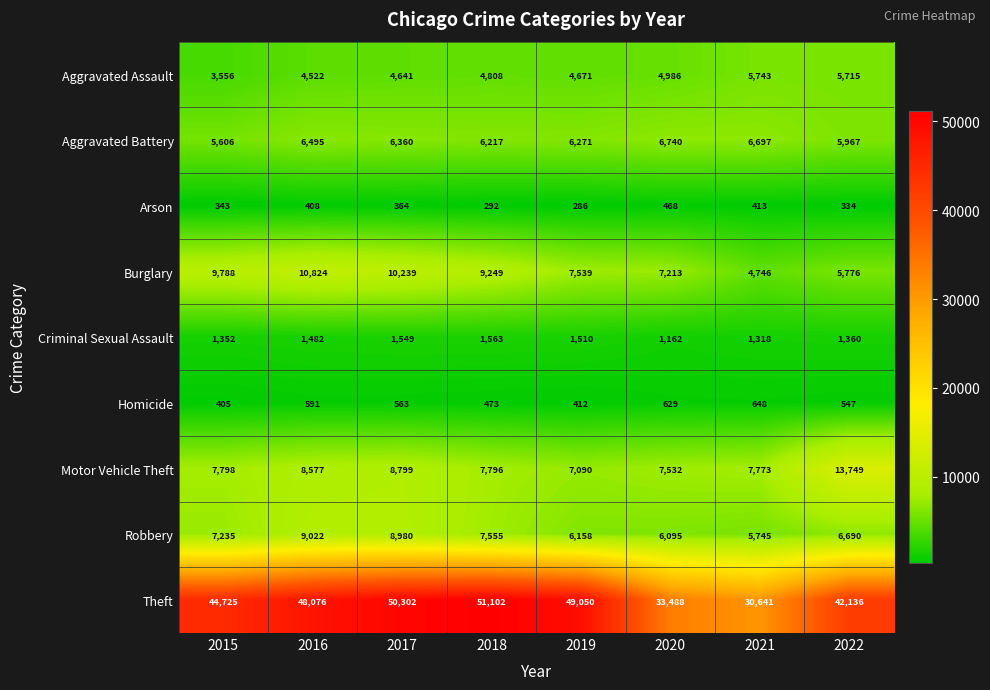

What value does the Aggravated Battery series have at 2020, to the nearest 50?

6750